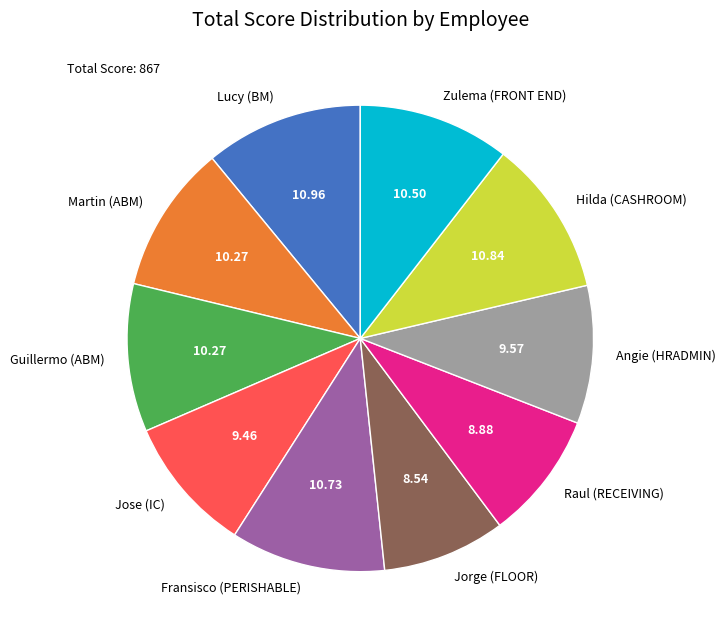

Is there a majority slice in this chart?

No